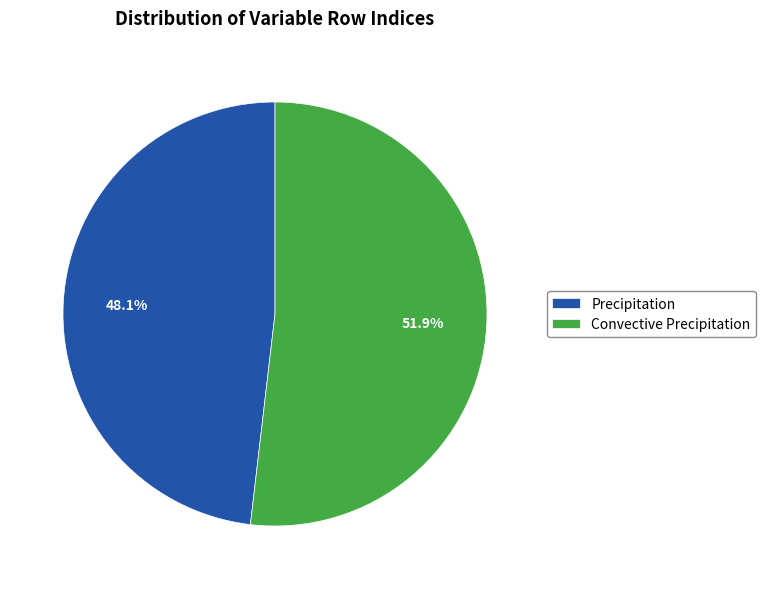

To the nearest percent, what portion does Precipitation represent?

48%